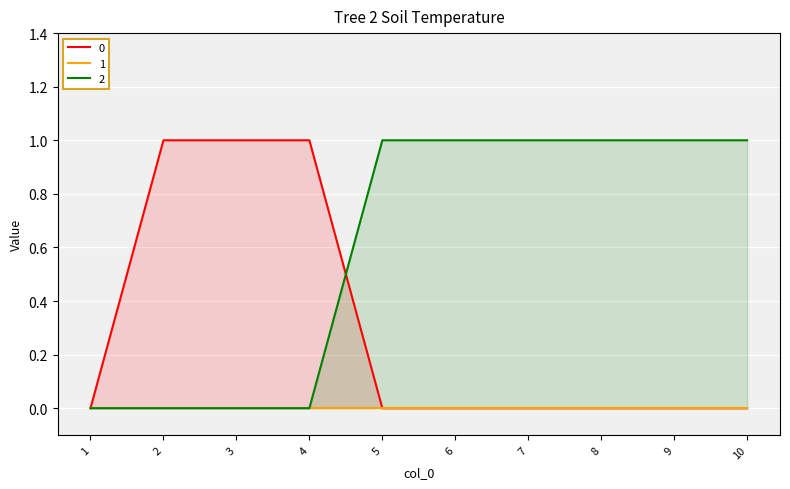

What is the difference between the maximum and minimum values in the 0 series?

1